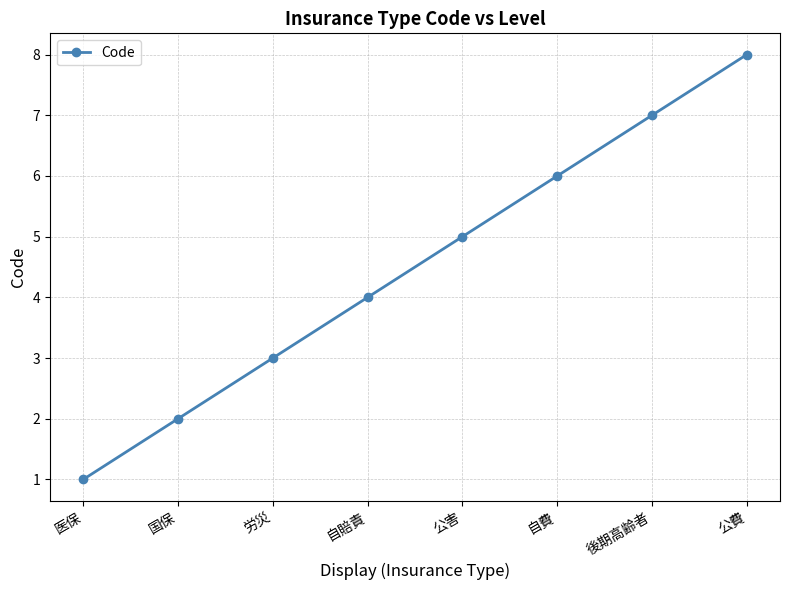

What position from the left is 公害?

5